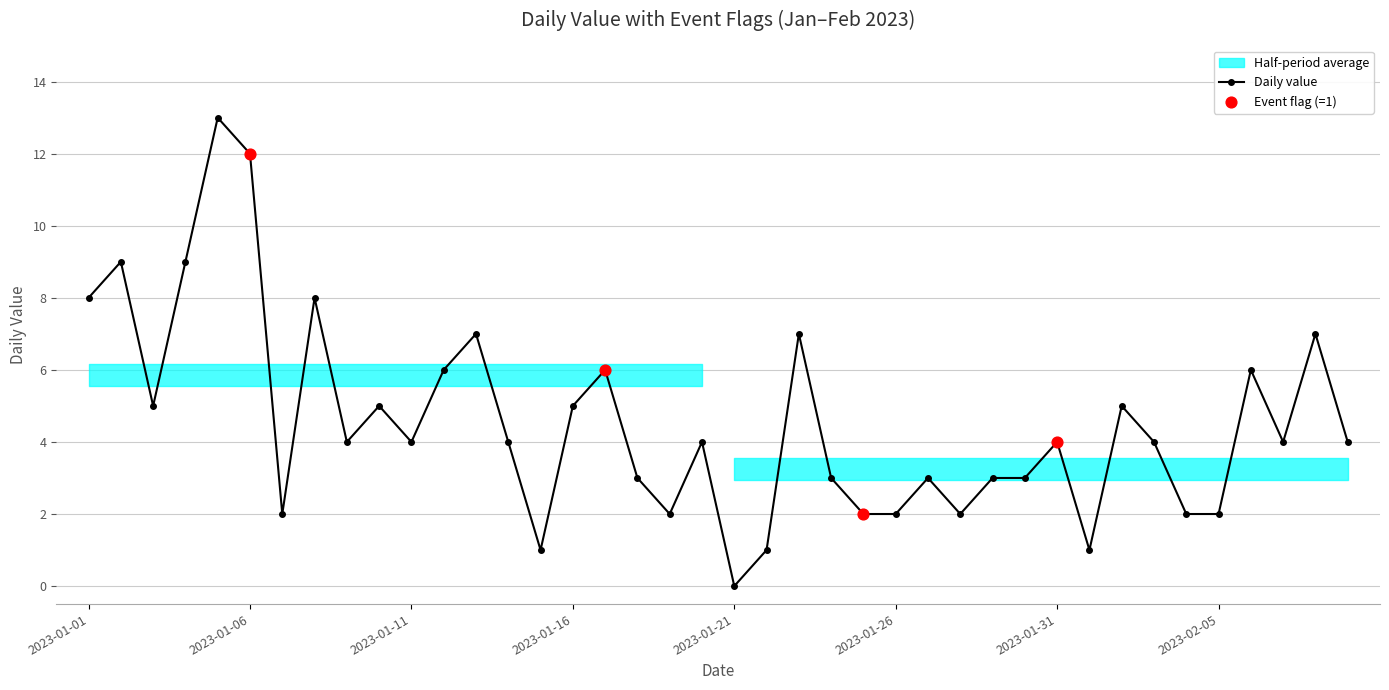

Which has a higher value, 2023-01-04 or 2023-01-17?

2023-01-04